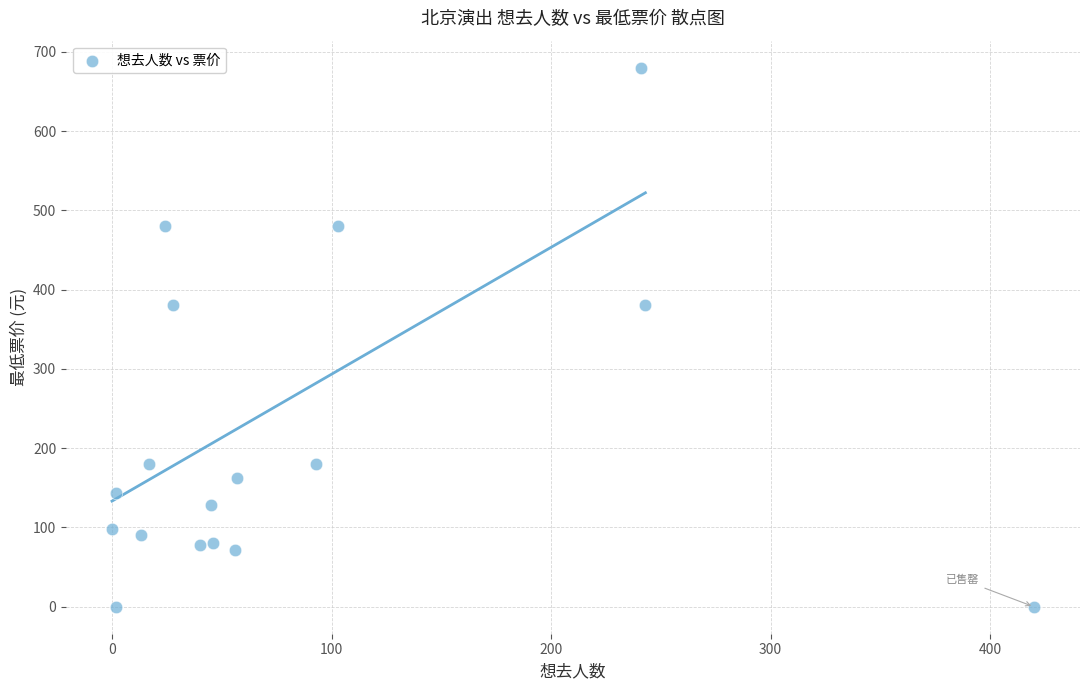

What is the range of Y values (max minus min)?

680